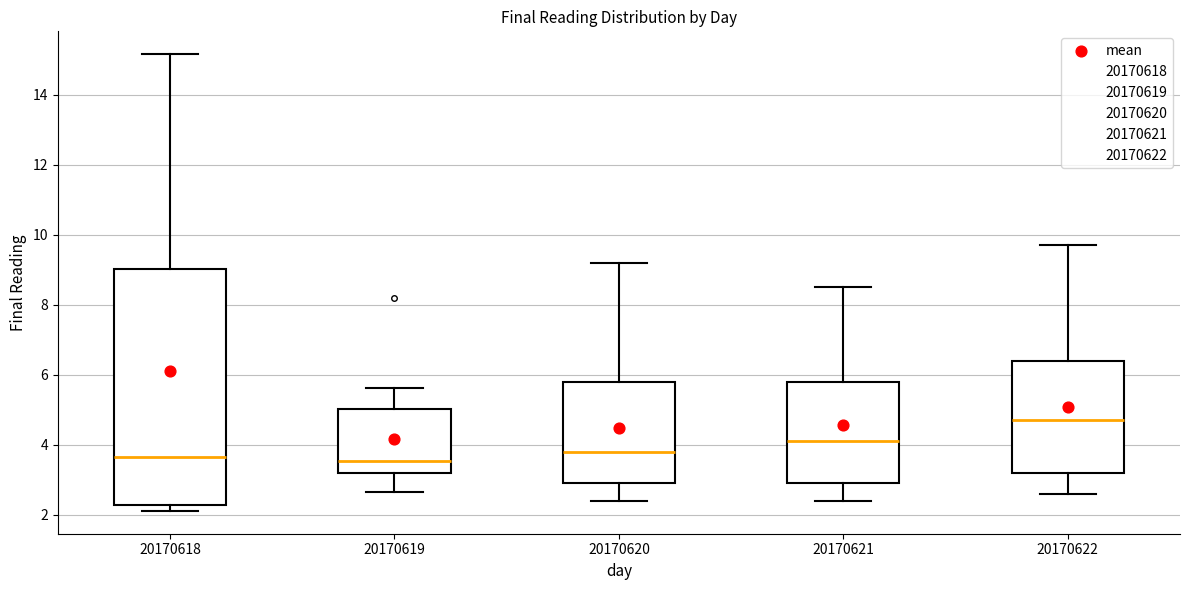

Which box is the tallest, from its lower edge to its upper edge?

20170618